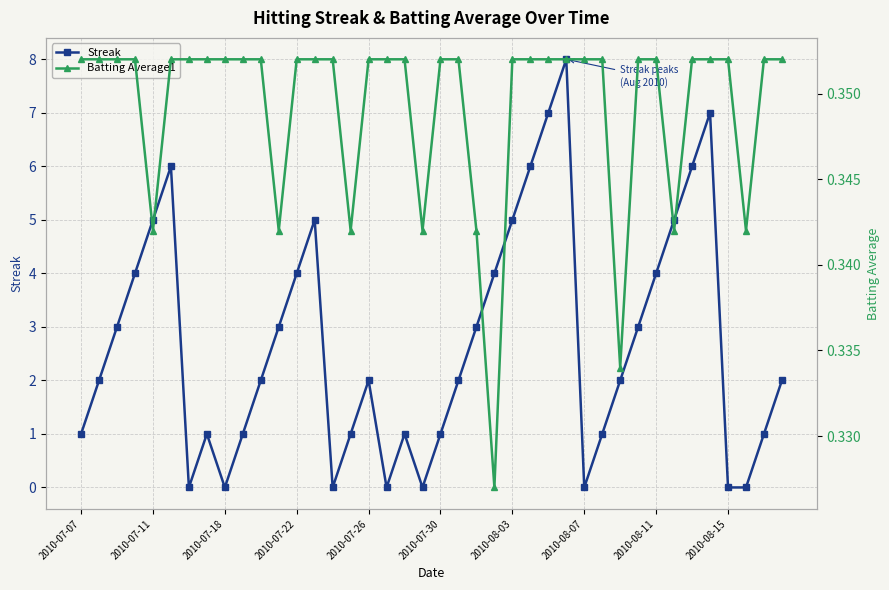

What is the value of the Batting Average1 point at the 14th from the left?

0.4